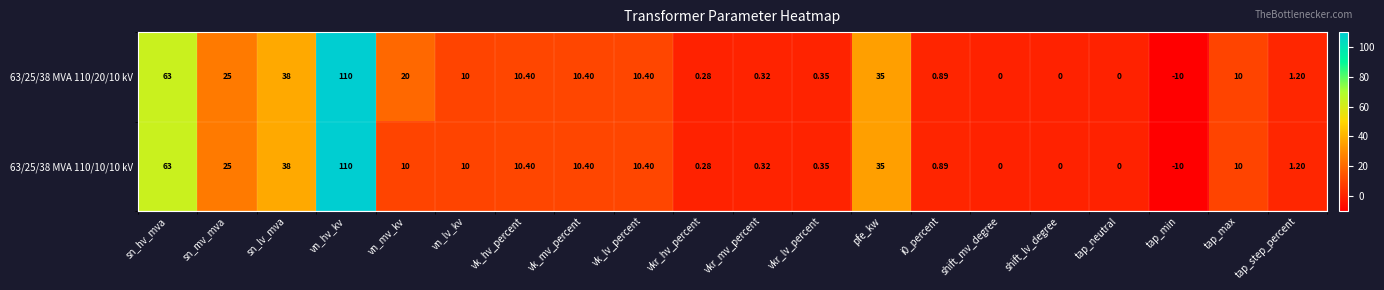

Is the value of 63/25/38 MVA 110/20/10 kV at vkr_mv_percent greater than the value of 63/25/38 MVA 110/10/10 kV at vk_hv_percent?

No